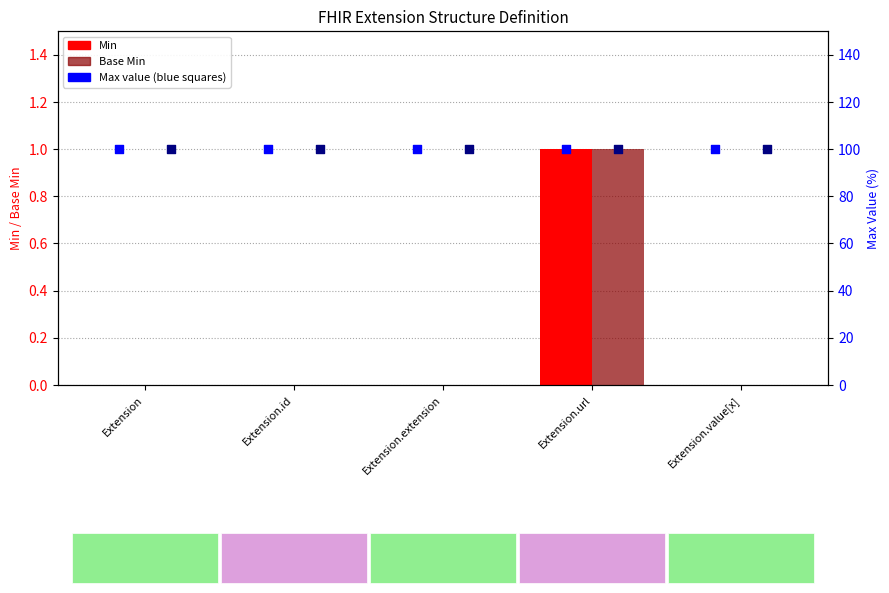

At how many categories does at least one series exceed 13?

5